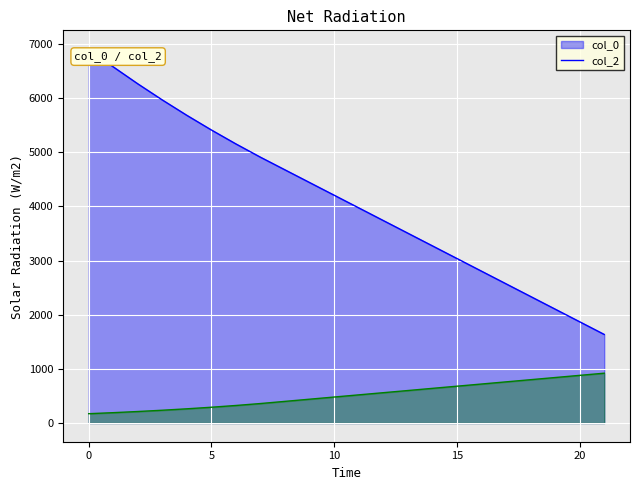

What is the sum of the col_0_line values at 13 and 8?

8178.9